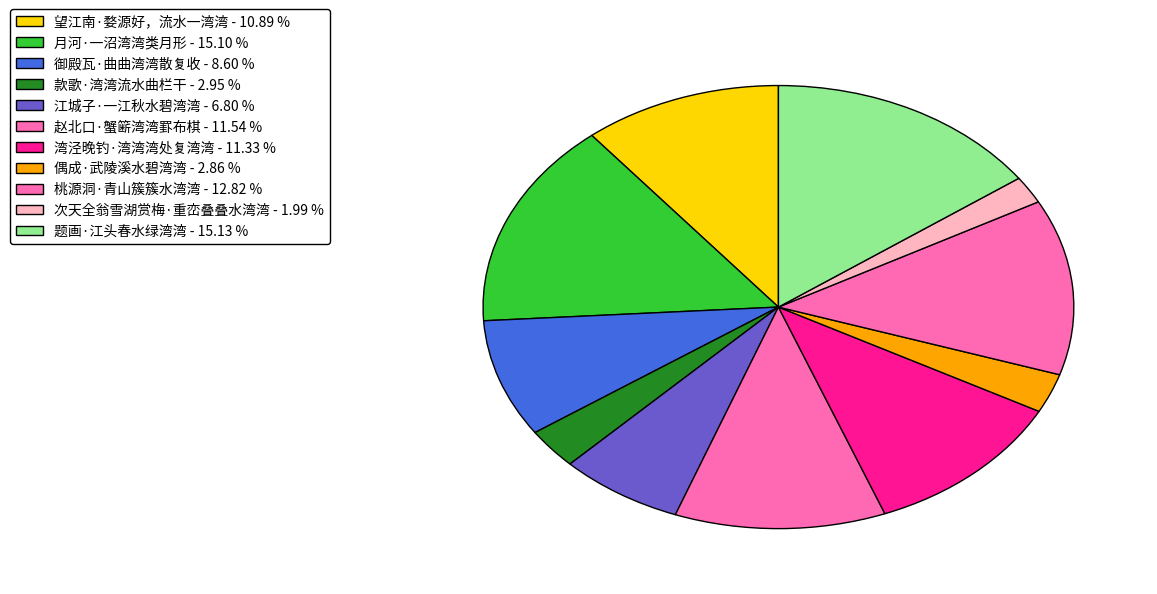

How many segments does this pie chart have?

11